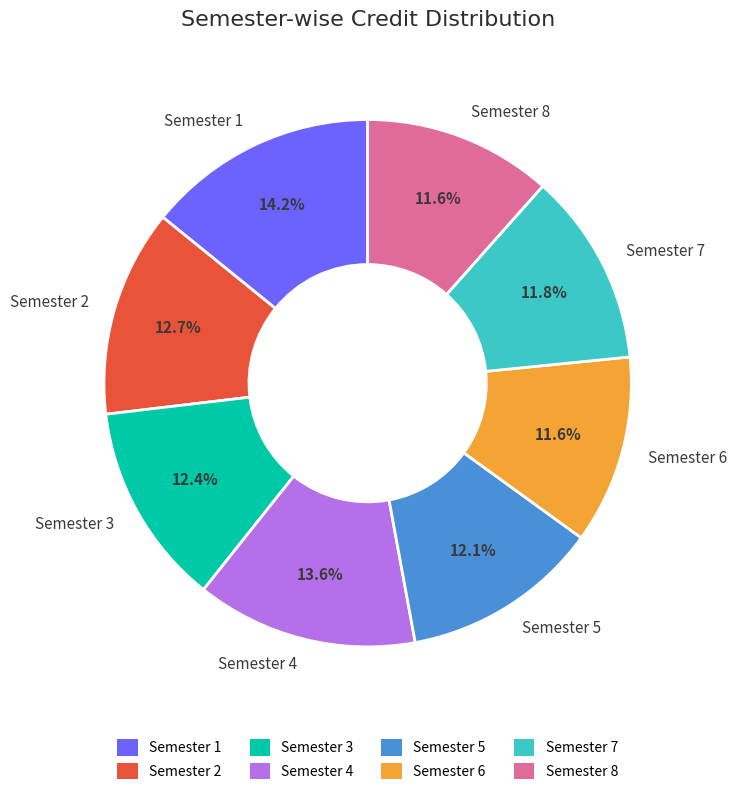

Do Semester 1 and Semester 5 together represent more than half of the pie?

No